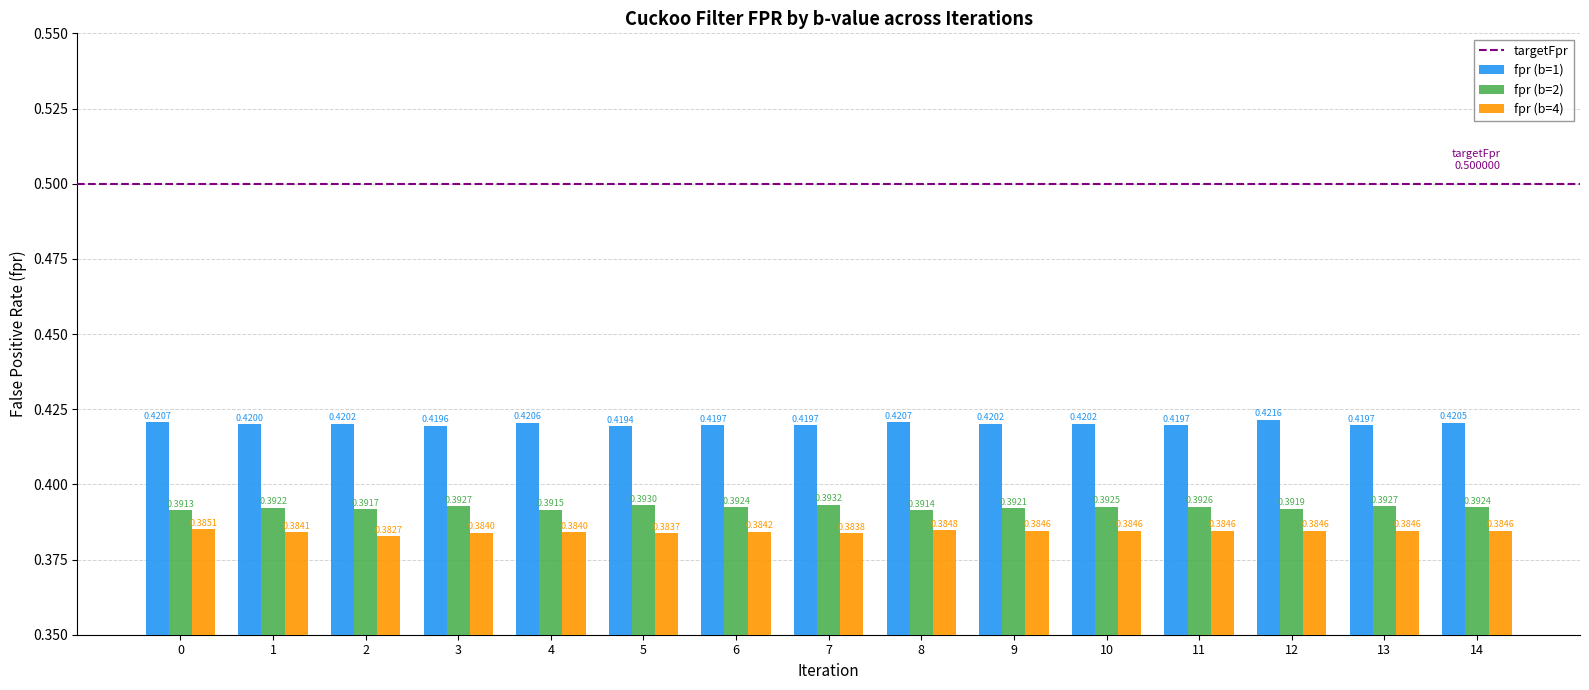

What is the sum of all fpr (b=2) values?

5.9